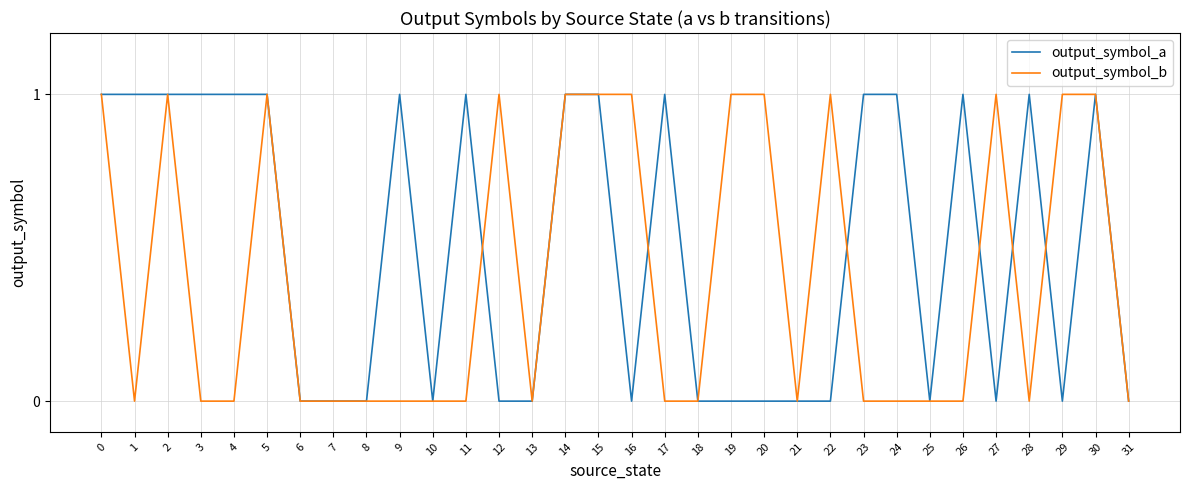

How many output_symbol_a values are between 0 and 1?

32